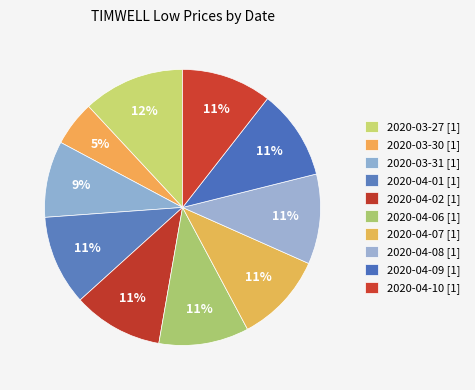

To the nearest percent, what is the difference between the largest and smallest slice percentages?

7%